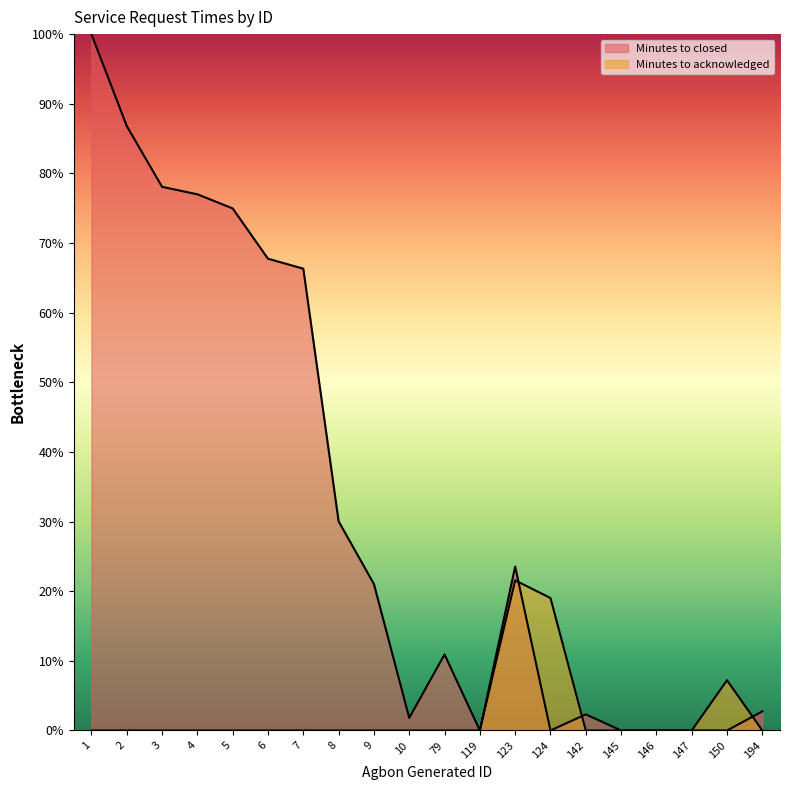

Is it true that Minutes to acknowledged equals -8.1 at 3?

False